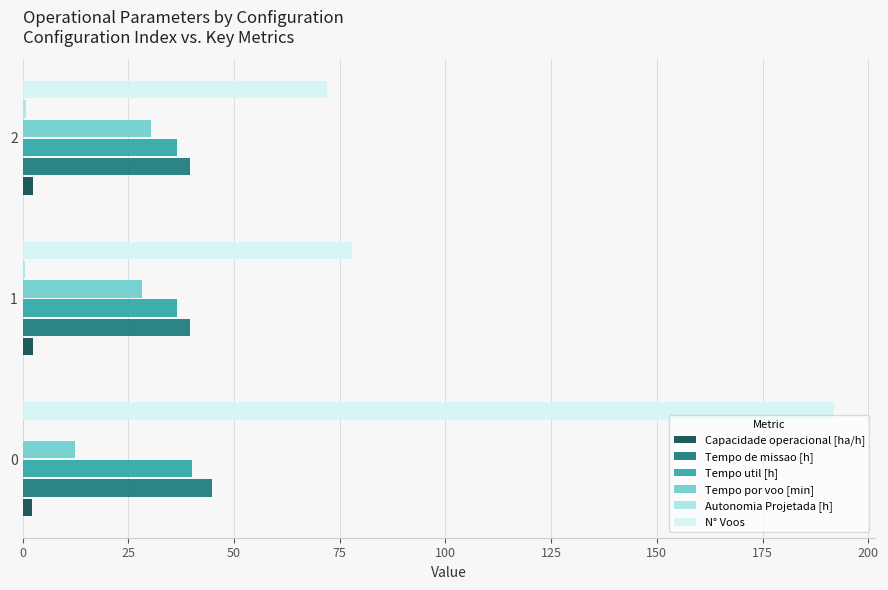

What is the sum of all Capacidade operacional [ha/h] values?

7.3